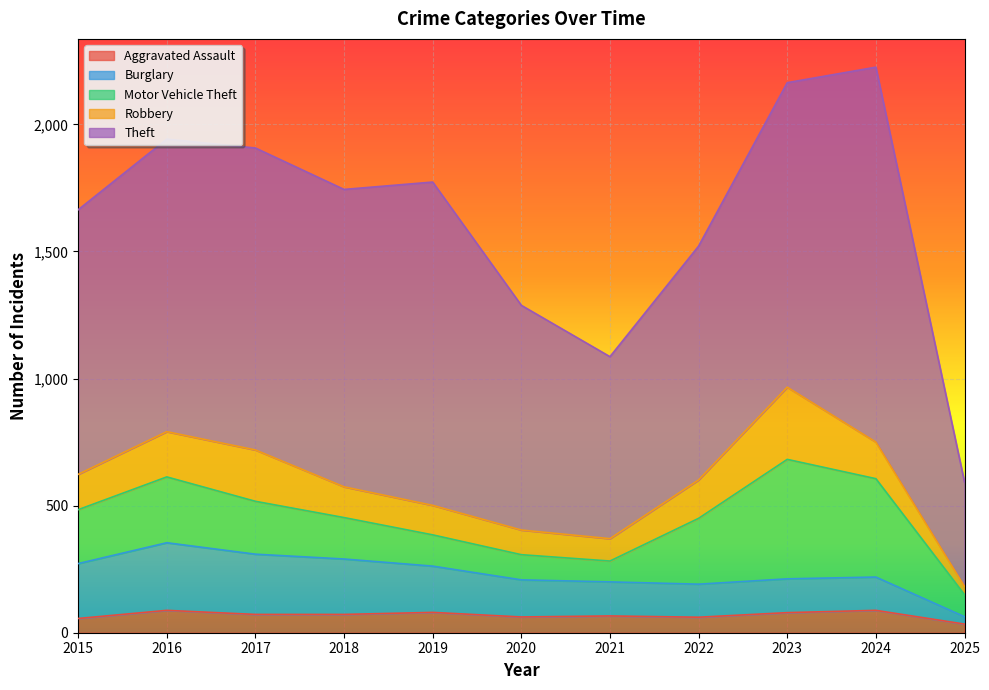

How many values in the Burglary series exceed 146?

5